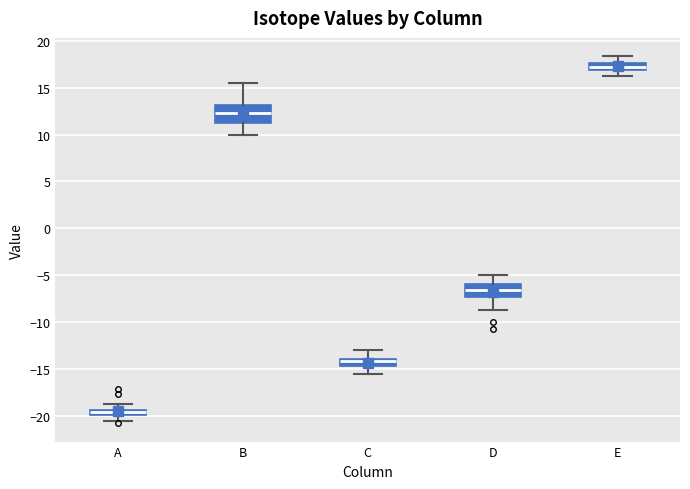

Which box has the lowest median line?

A